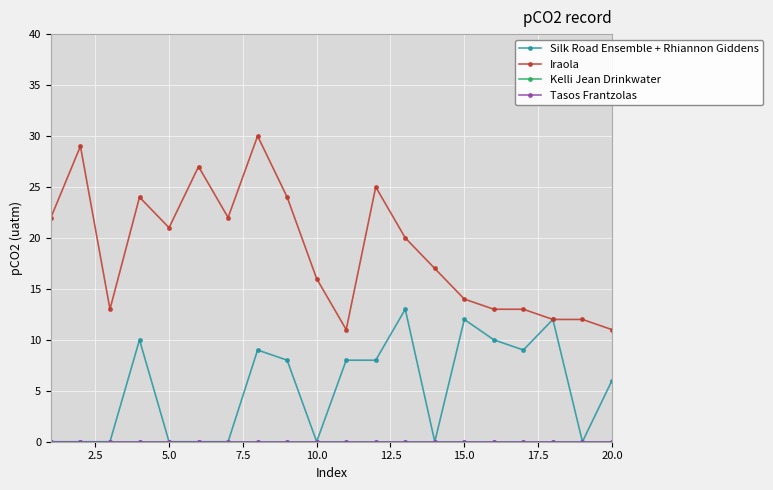

Does the chart display data point markers on the line(s)?

Yes